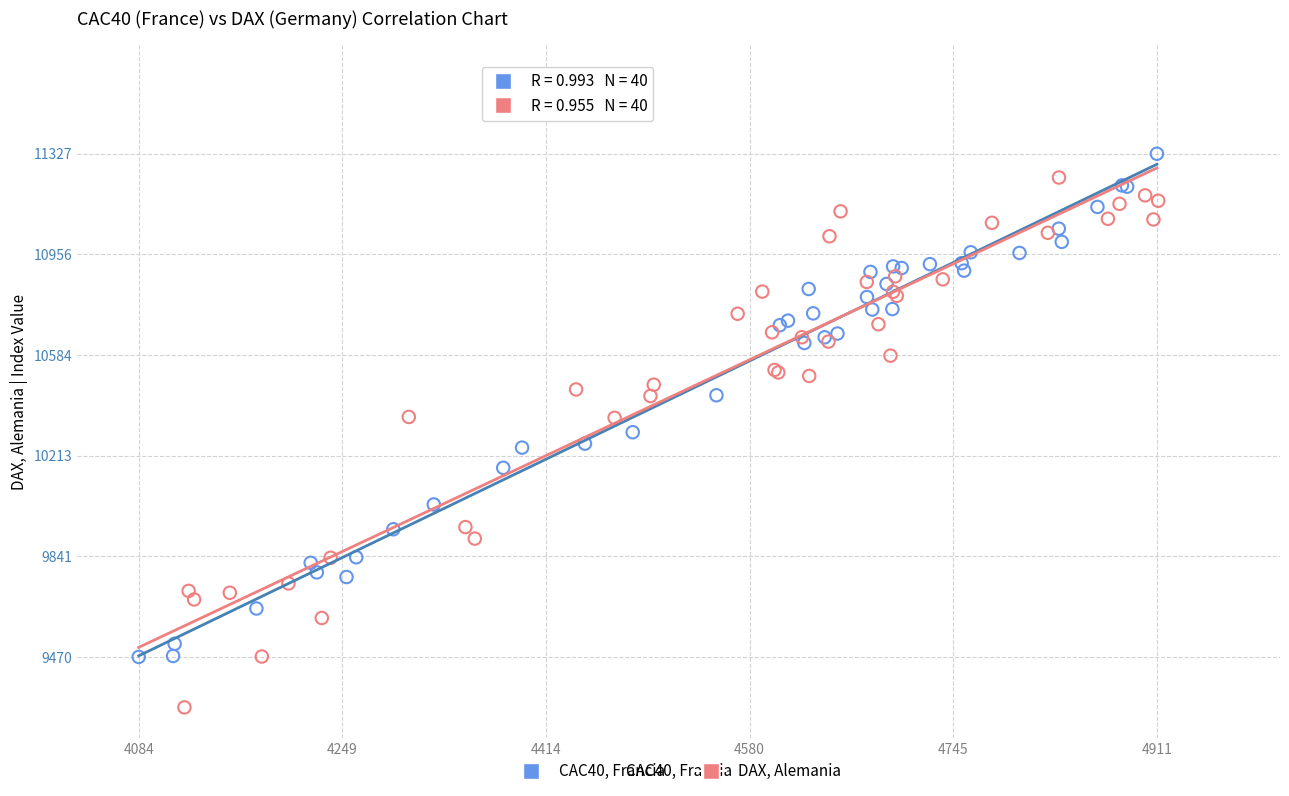

Which series has the widest spread of Y values?

DAX, Alemania